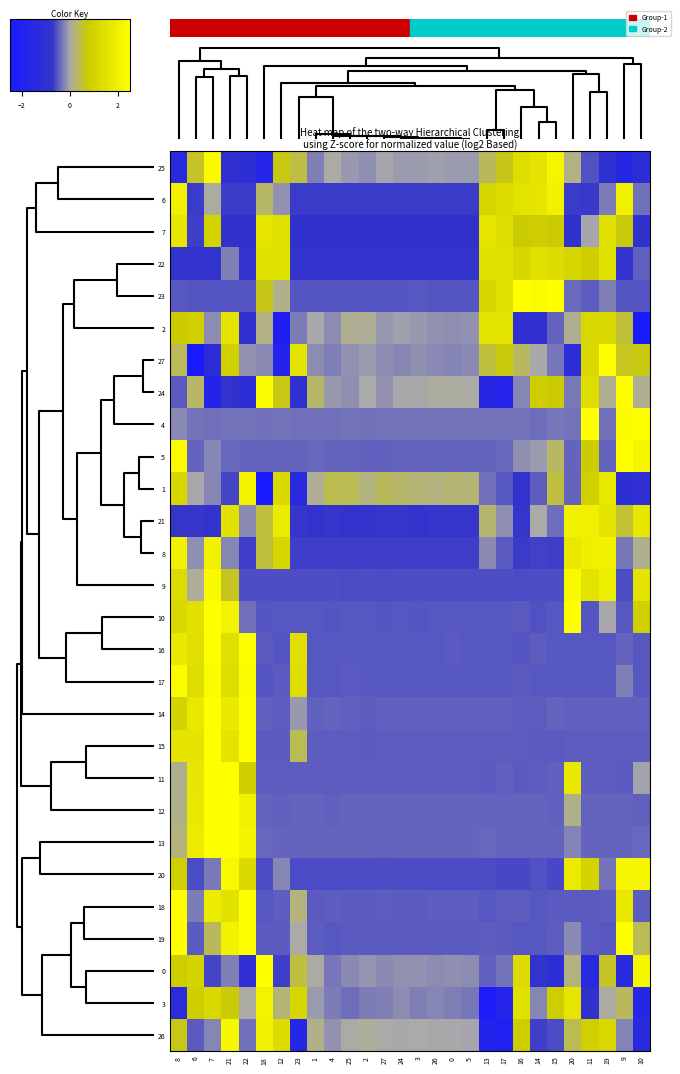

At 13, list the series in order from smallest to largest.

3, 26, 24, 20, 9, 10, 16, 17, 18, 11, 19, 15, 0, 14, 12, 5, 13, 1, 4, 8, 21, 25, 27, 6, 23, 22, 2, 7